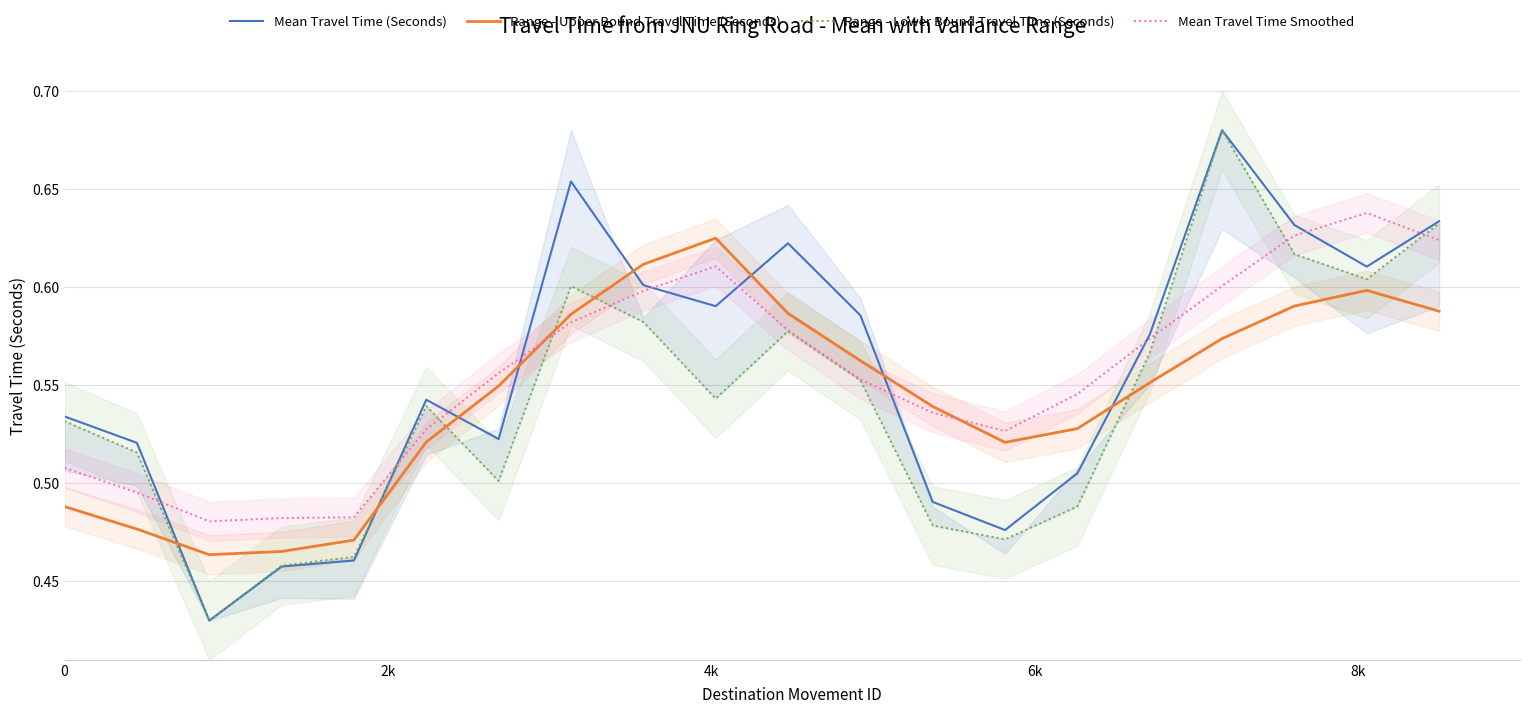

How many intersections are there between Mean Travel Time Smoothed and Range - Upper Bound Travel Time (Seconds)?

2